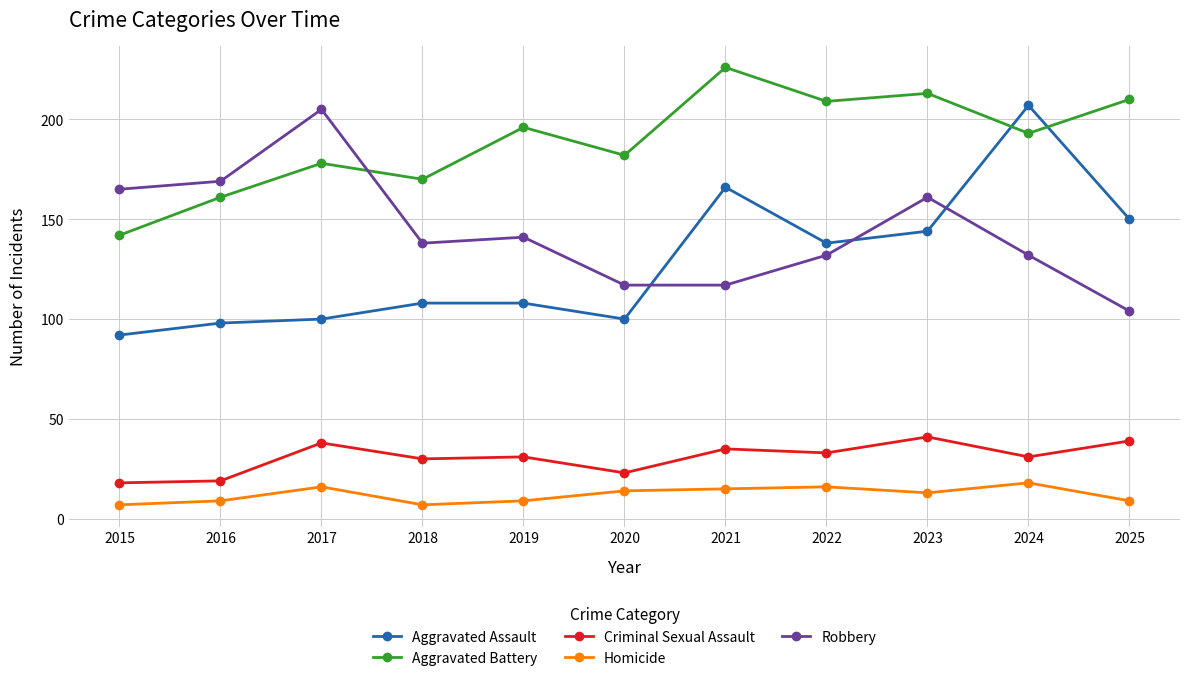

At 2019, list the series in order from smallest to largest.

Homicide, Criminal Sexual Assault, Aggravated Assault, Robbery, Aggravated Battery